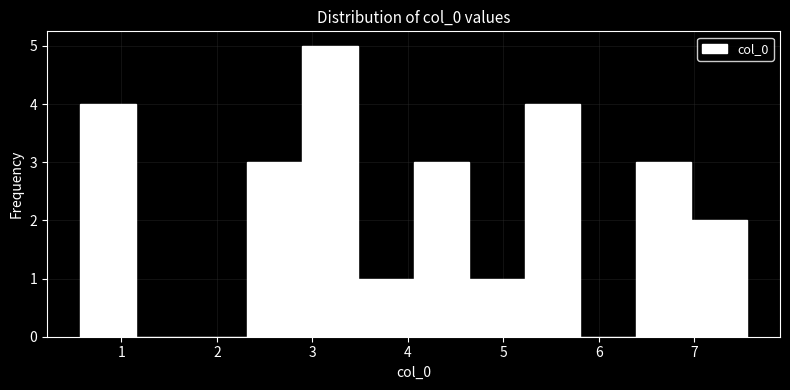

How tall is the bar that spans 4.6 to 5.2 on the x-axis? Neither the bar edges nor the heights are printed on the chart, so give them approximately, as read against the axes.

1